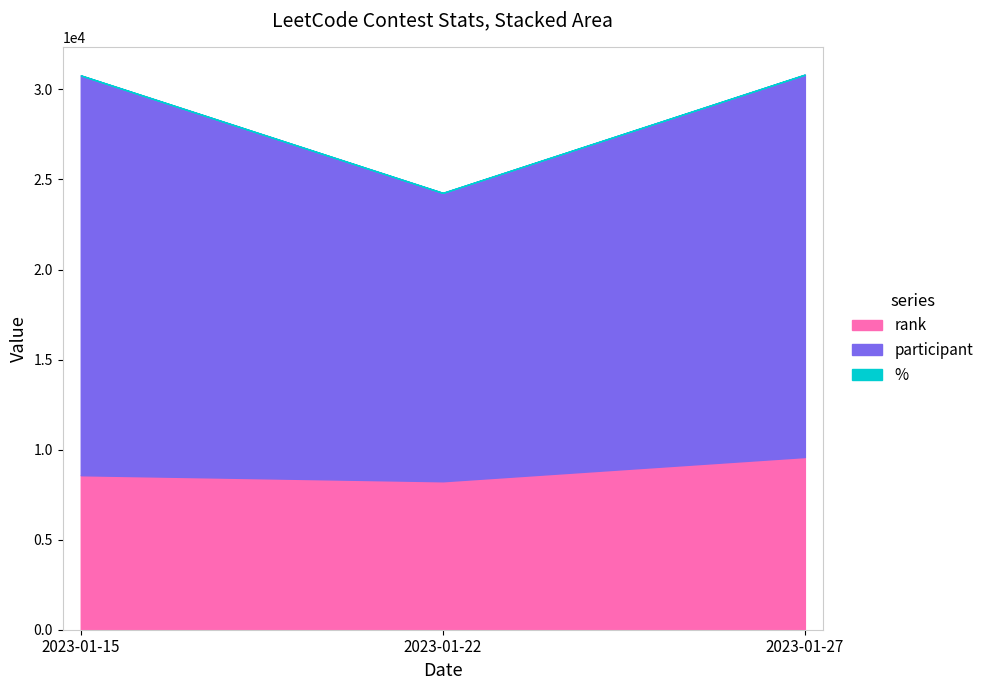

Rank the series by their average value, from lowest to highest.

%, rank, participant